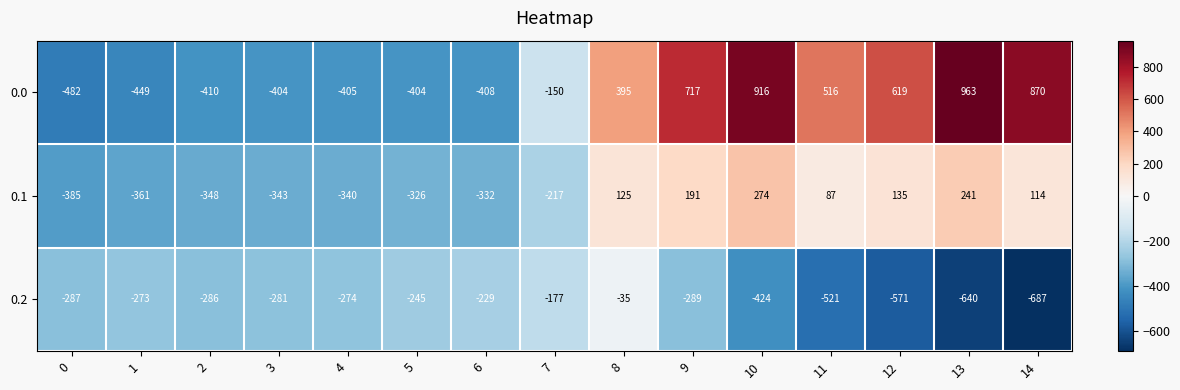

What is the sum of all 0.0 values?

1884